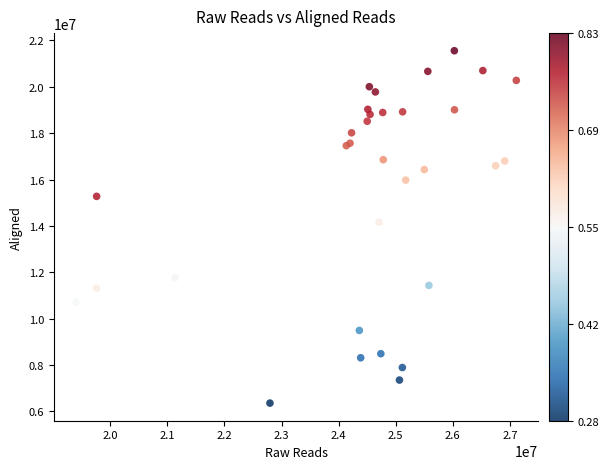

What Y value in the scatter plot is closest to 13956158?

14161228